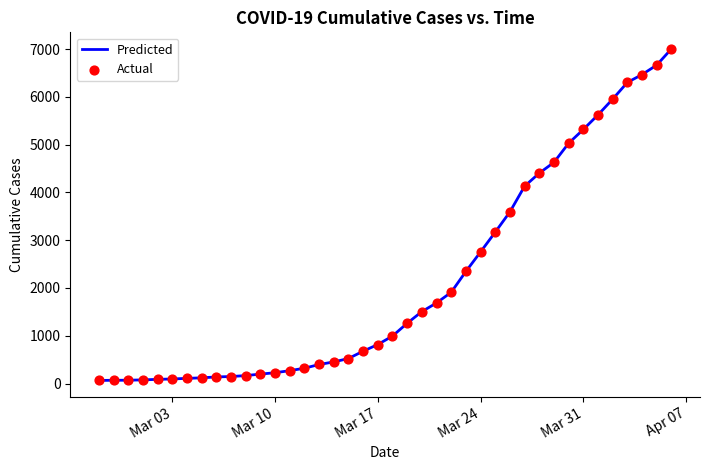

What is the greatest value displayed?

7003